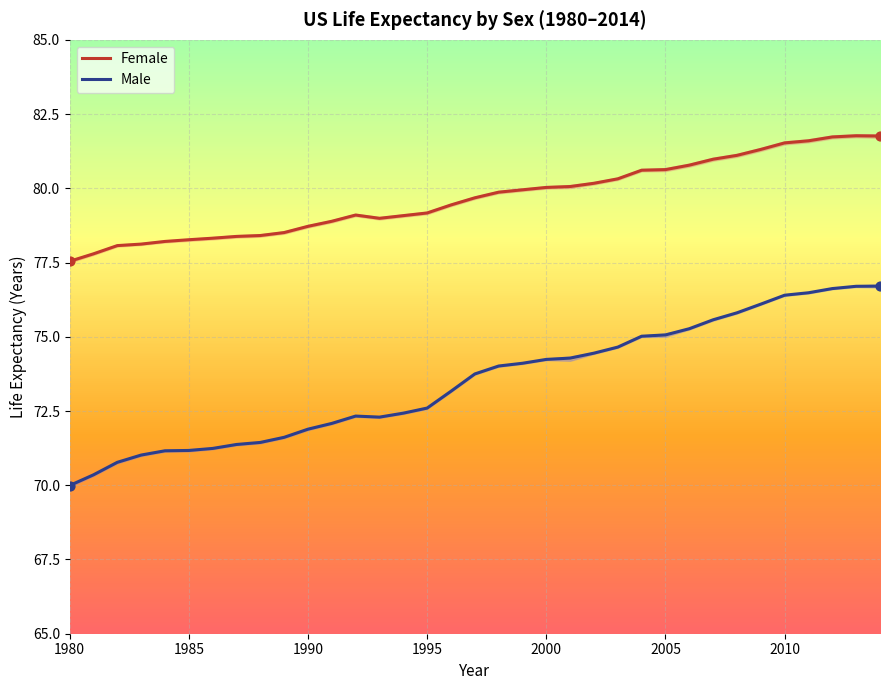

True or false: Female and Male intersect in this chart.

False